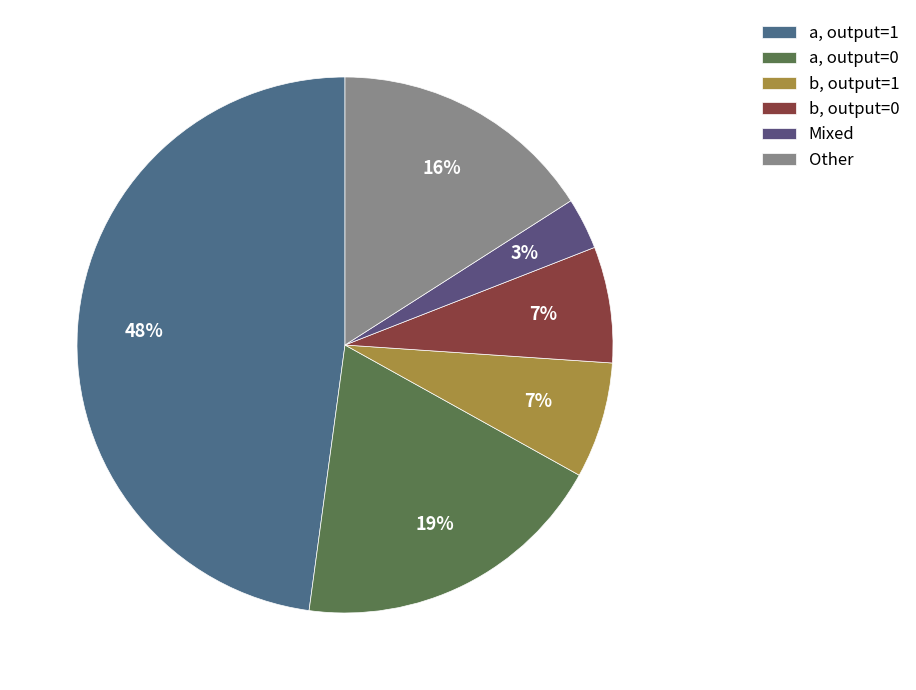

How many segments does this pie chart have?

6